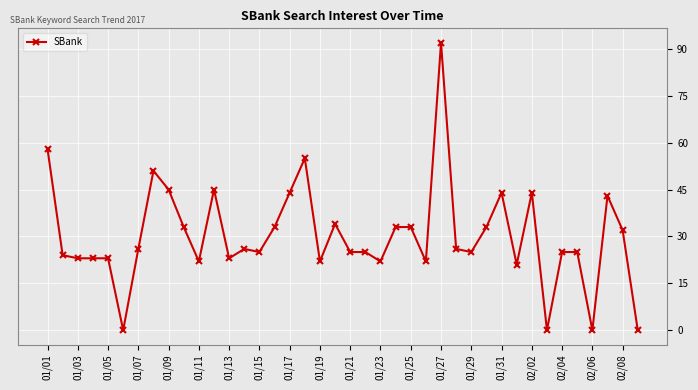

True or false: the data has more than 2 interior local peaks.

True